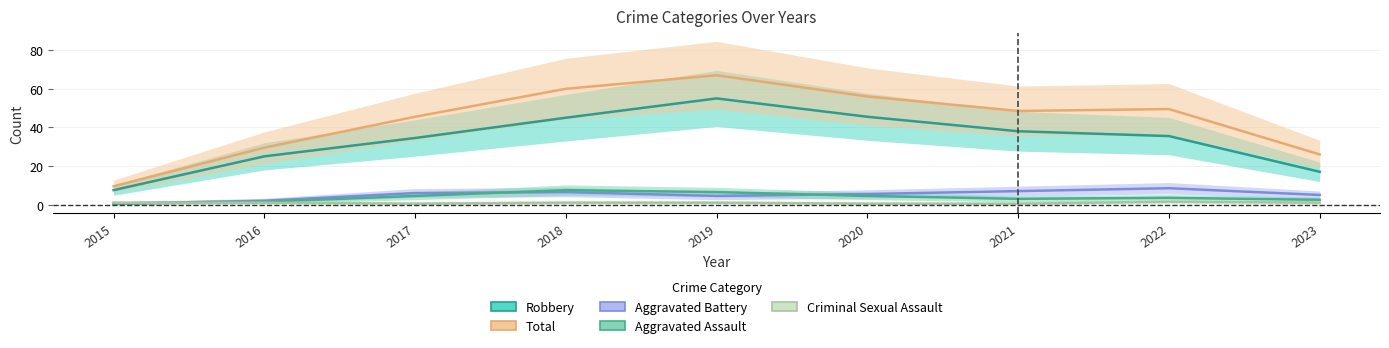

True or false: Robbery has a value of 45.0 at 2018.

True